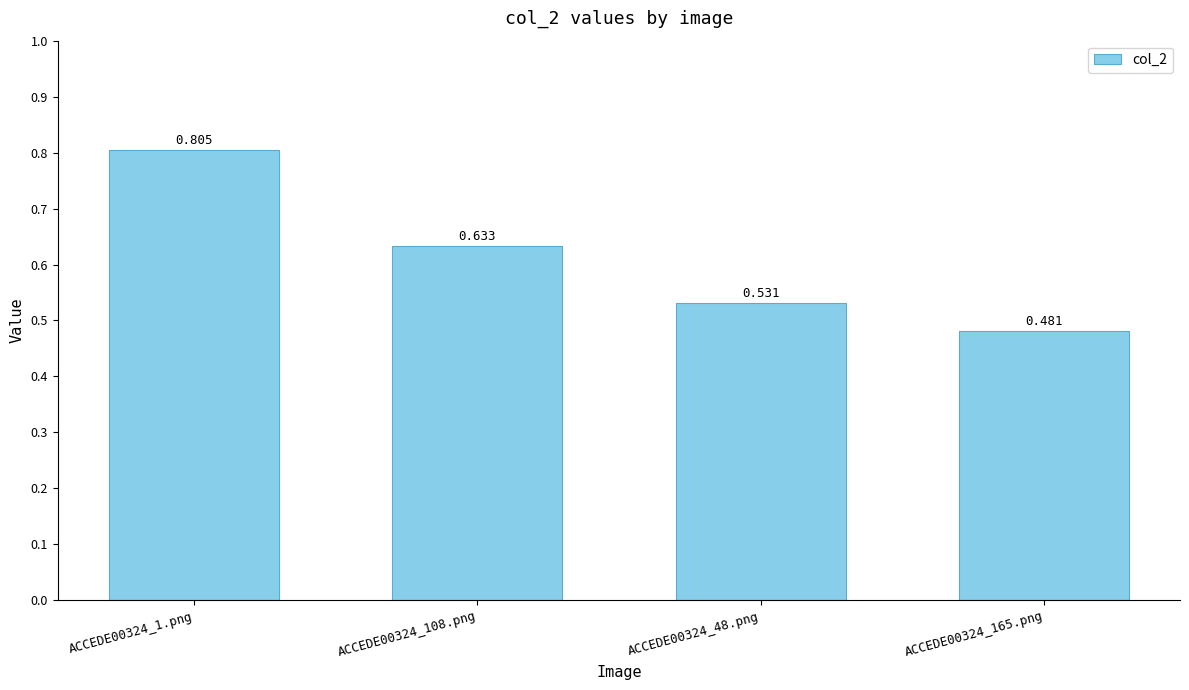

Is it true that the value at ACCEDE00324_1.png is 0.3?

False